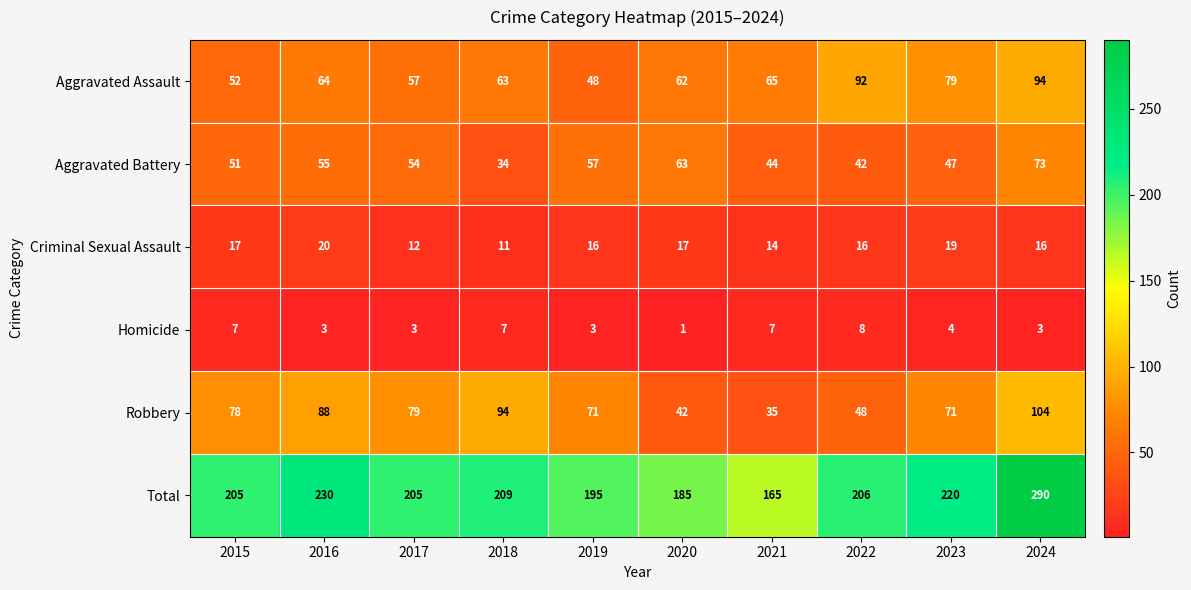

Which series has the widest spread of values?

Total